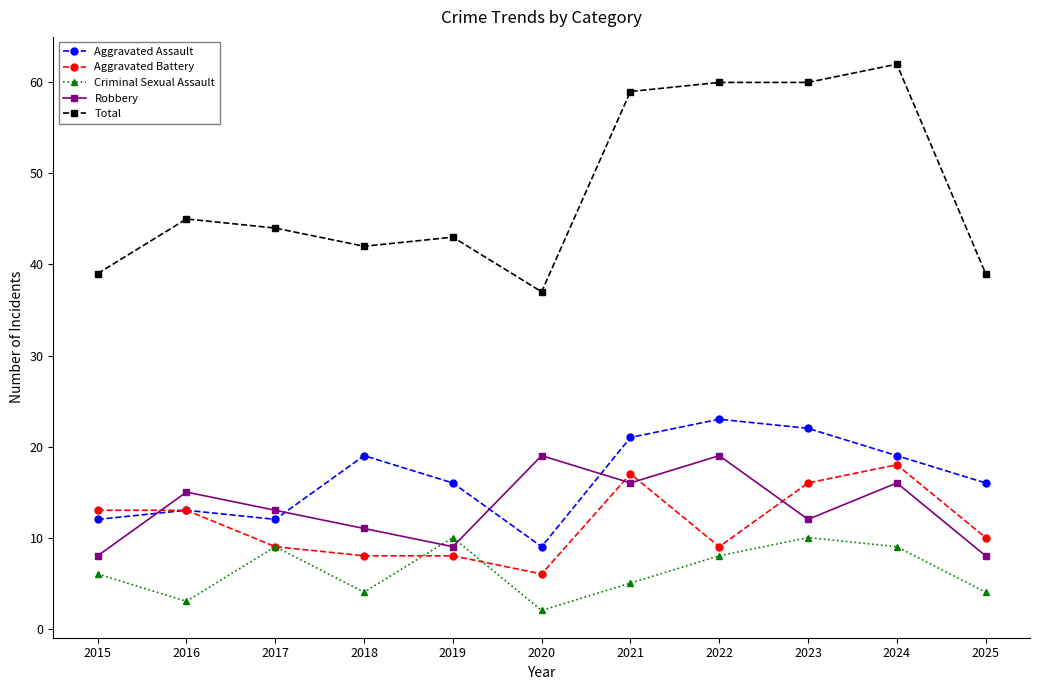

What is the maximum value for Aggravated Battery?

18